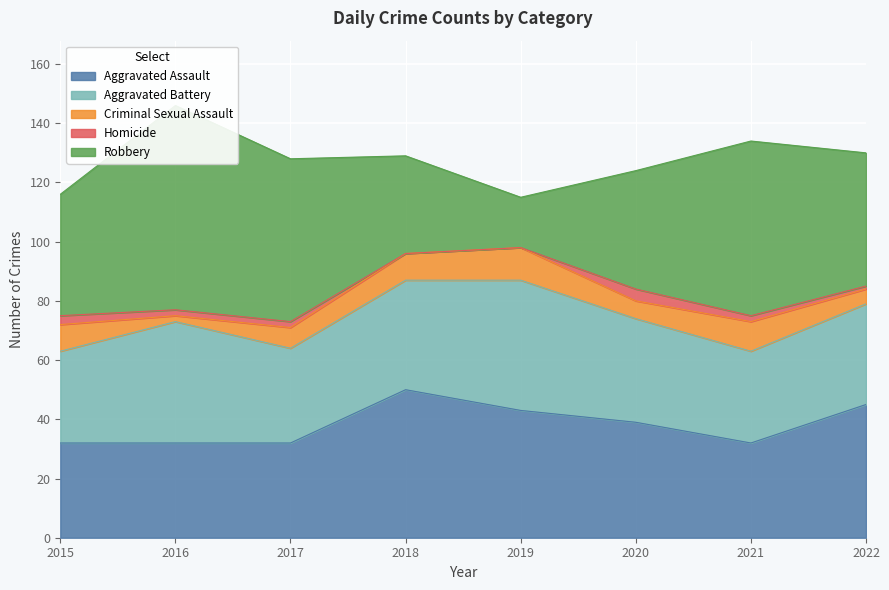

Reading left to right, list all the values displayed in this chart.

Aggravated Assault: 2015=32	2016=32	2017=32	2018=50	2019=43	2020=39	2021=32	2022=45
Aggravated Battery: 2015=31	2016=41	2017=32	2018=37	2019=44	2020=35	2021=31	2022=34
Criminal Sexual Assault: 2015=9	2016=2	2017=7	2018=9	2019=11	2020=6	2021=10	2022=5
Homicide: 2015=3	2016=2	2017=2	2018=0	2019=0	2020=4	2021=2	2022=1
Robbery: 2015=41	2016=69	2017=55	2018=33	2019=17	2020=40	2021=59	2022=45